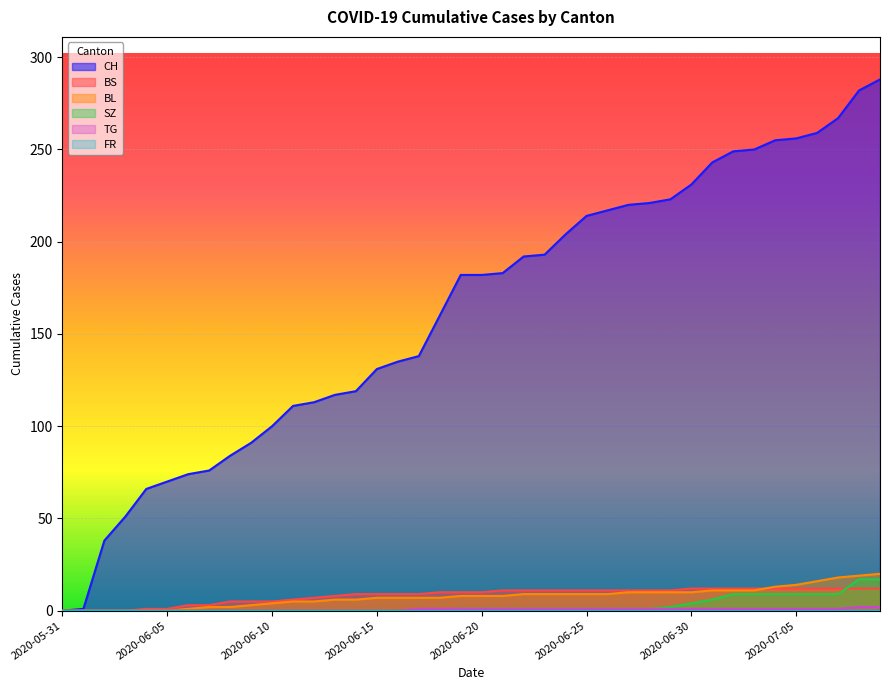

Is it true that BS equals 11 at 2020-06-25?

True